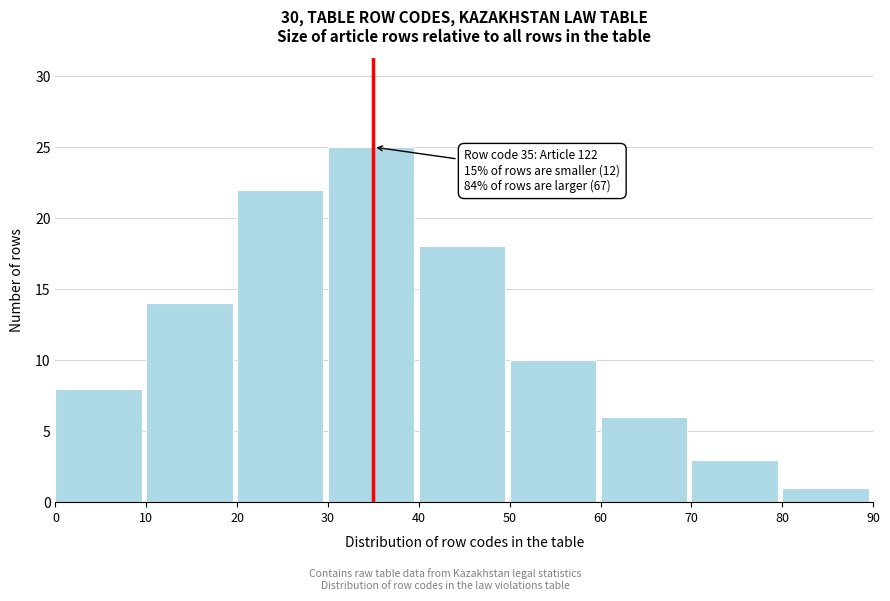

Reading left to right, transcribe all the data shown in this chart.

0=8	10=14	20=22	30=25	40=18	50=10	60=6	70=3	80=1